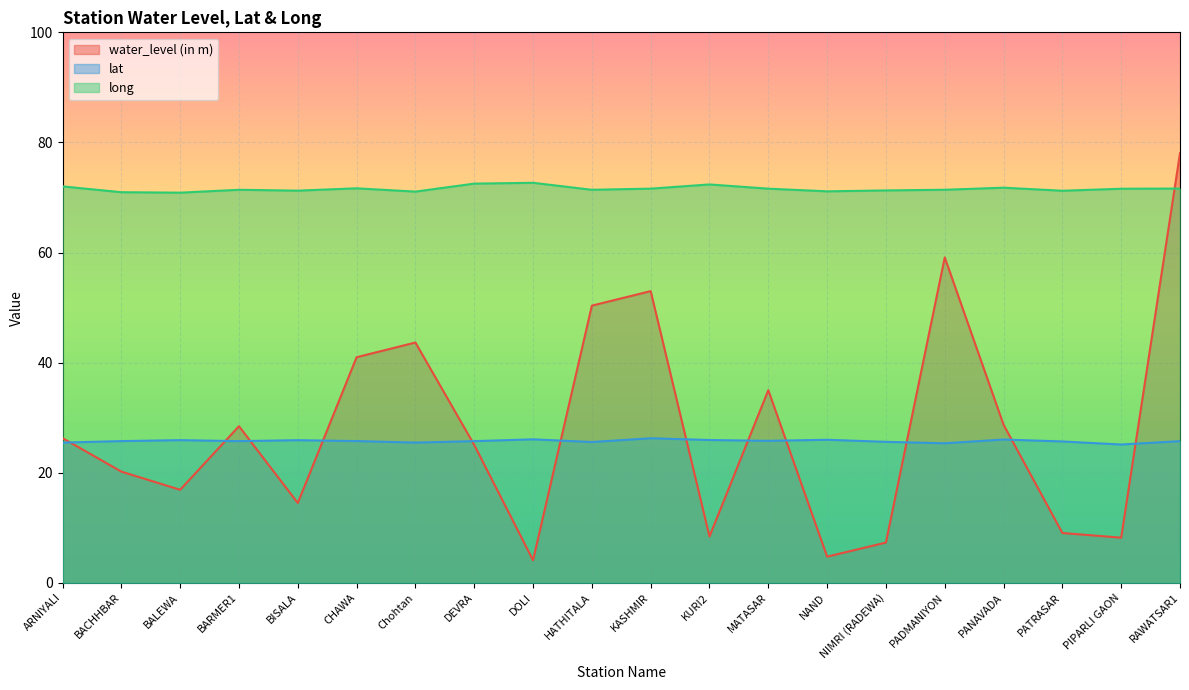

What is the difference between the maximum and minimum values in the lat series?

1.1